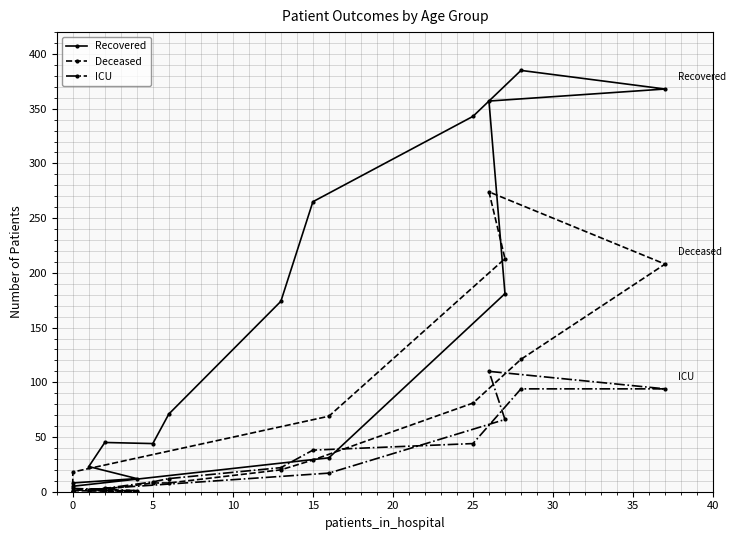

True or false: Deceased and Recovered cross at least once.

True